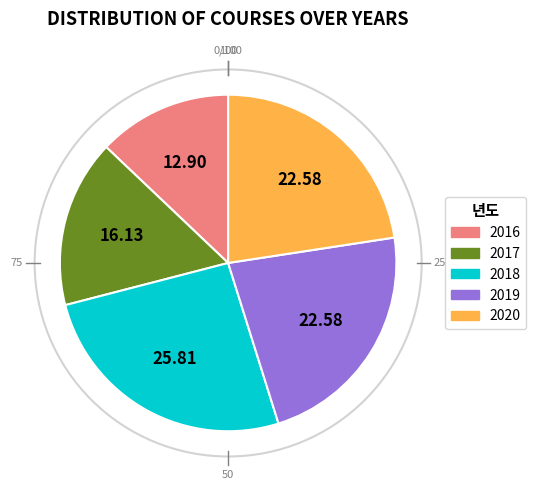

Between 2017 and 2018, which is larger?

2018